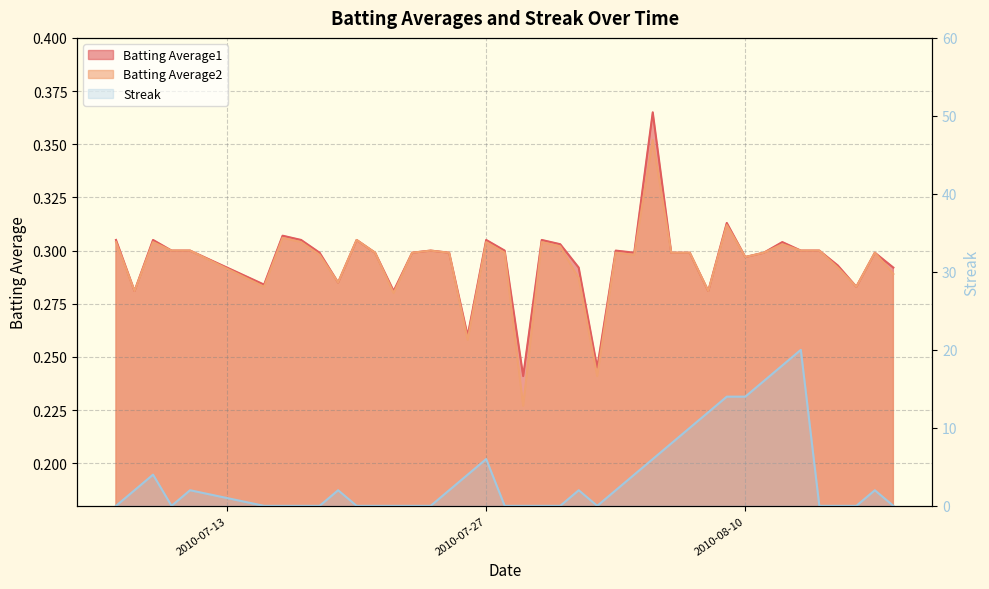

Is it true that Streak equals -6.9 at 12?

False